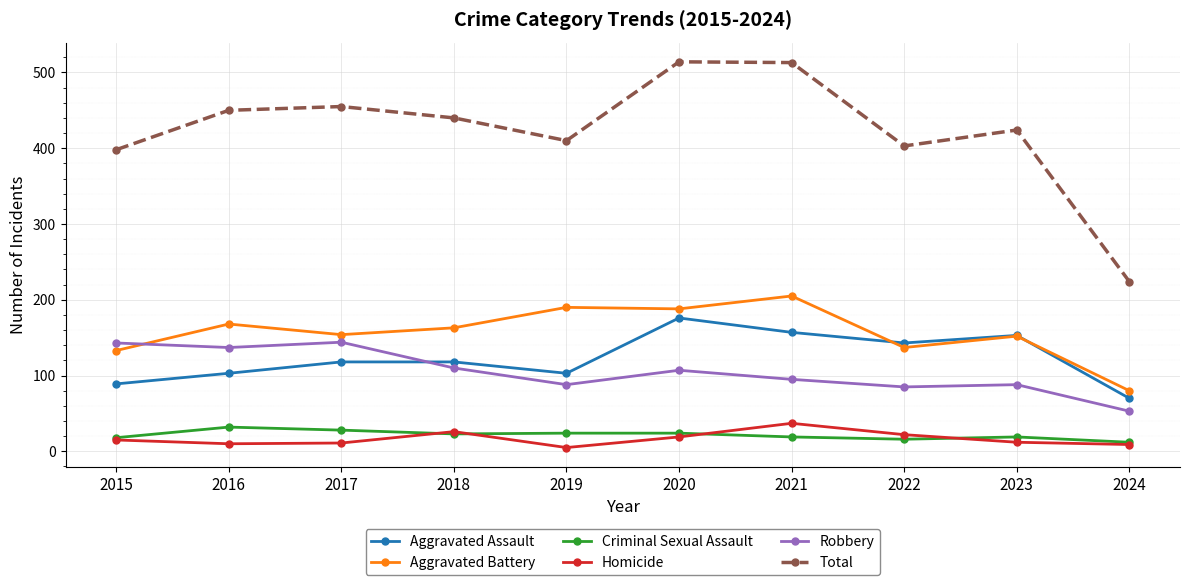

Which series has the widest spread of values?

Total